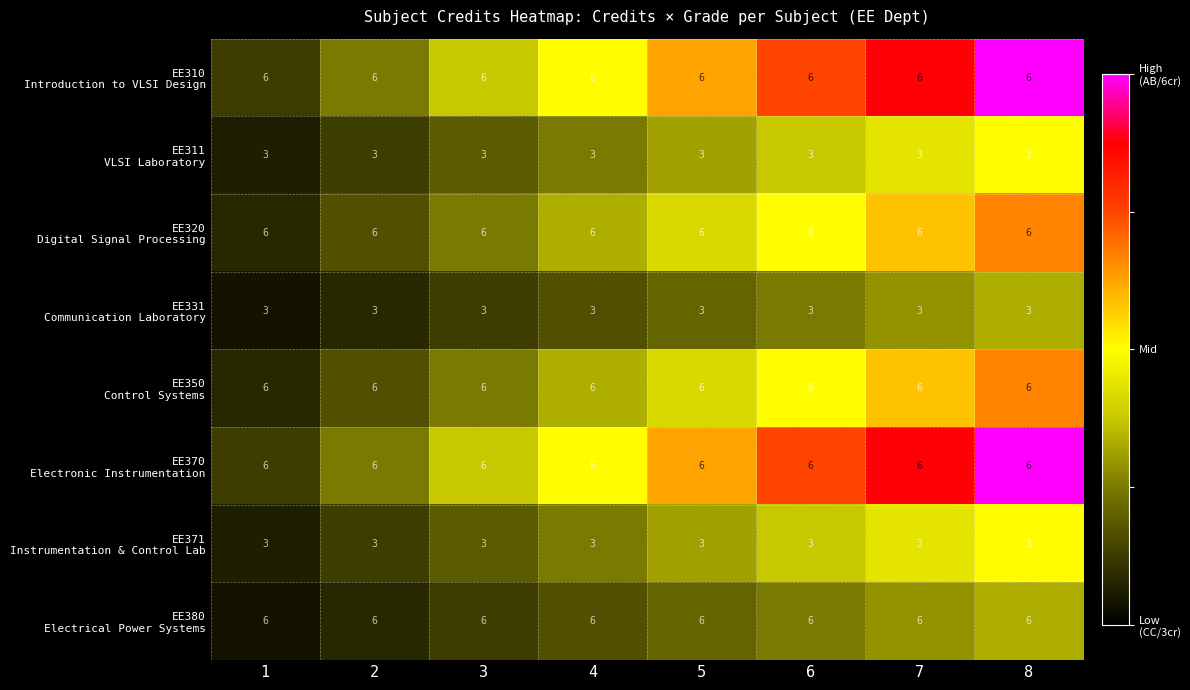

At how many categories does at least one series exceed 5?

8